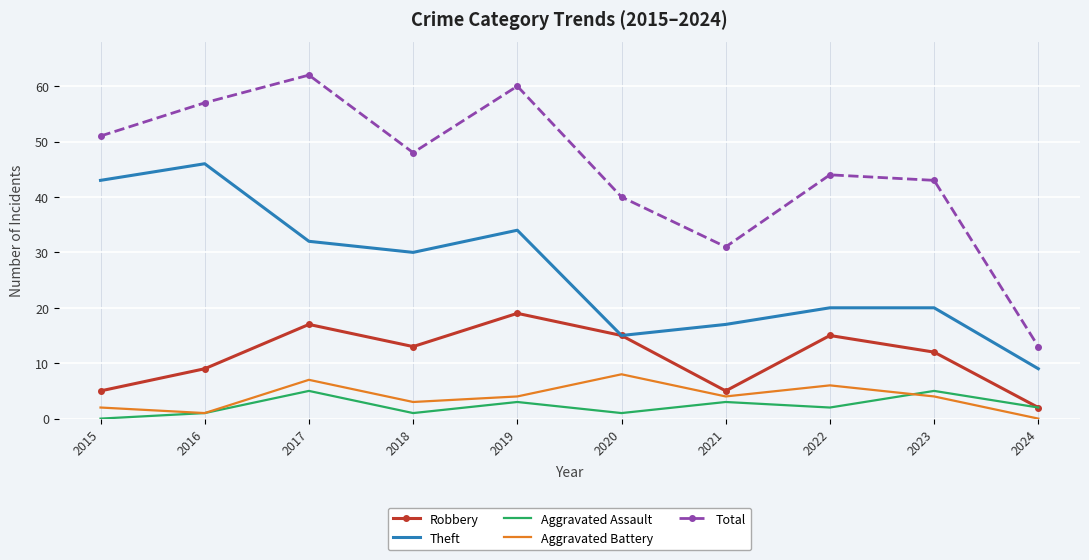

Reading right to left, transcribe all the data shown in this chart.

Robbery: 2	12	15	5	15	19	13	17	9	5
Theft: 9	20	20	17	15	34	30	32	46	43
Aggravated Assault: 2	5	2	3	1	3	1	5	1	0
Aggravated Battery: 0	4	6	4	8	4	3	7	1	2
Total: 13	43	44	31	40	60	48	62	57	51